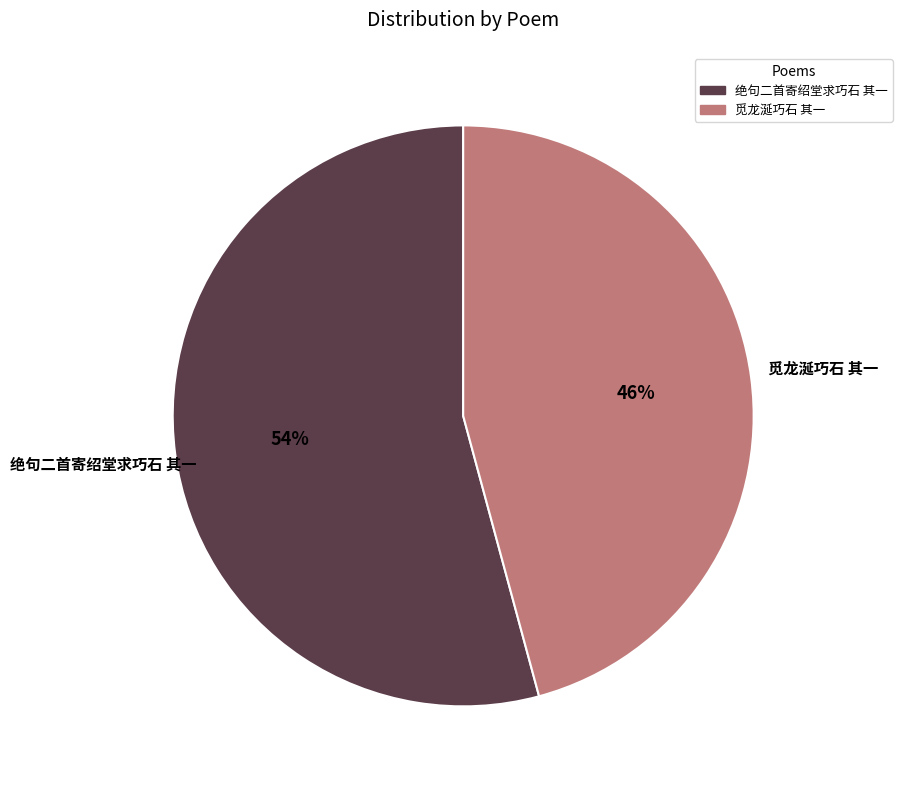

What is the largest slice in the pie chart?

绝句二首寄绍堂求巧石 其一